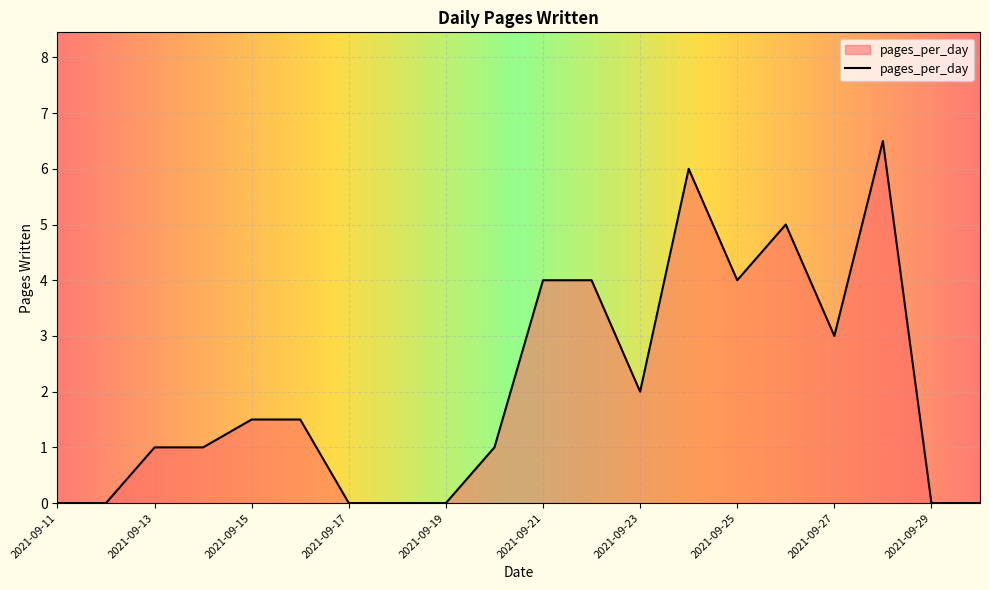

What is the difference between the maximum and minimum values?

6.5